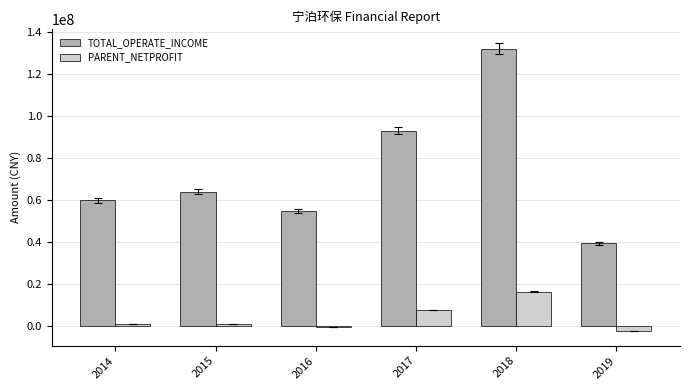

Which label corresponds to the largest value in the chart?

2018